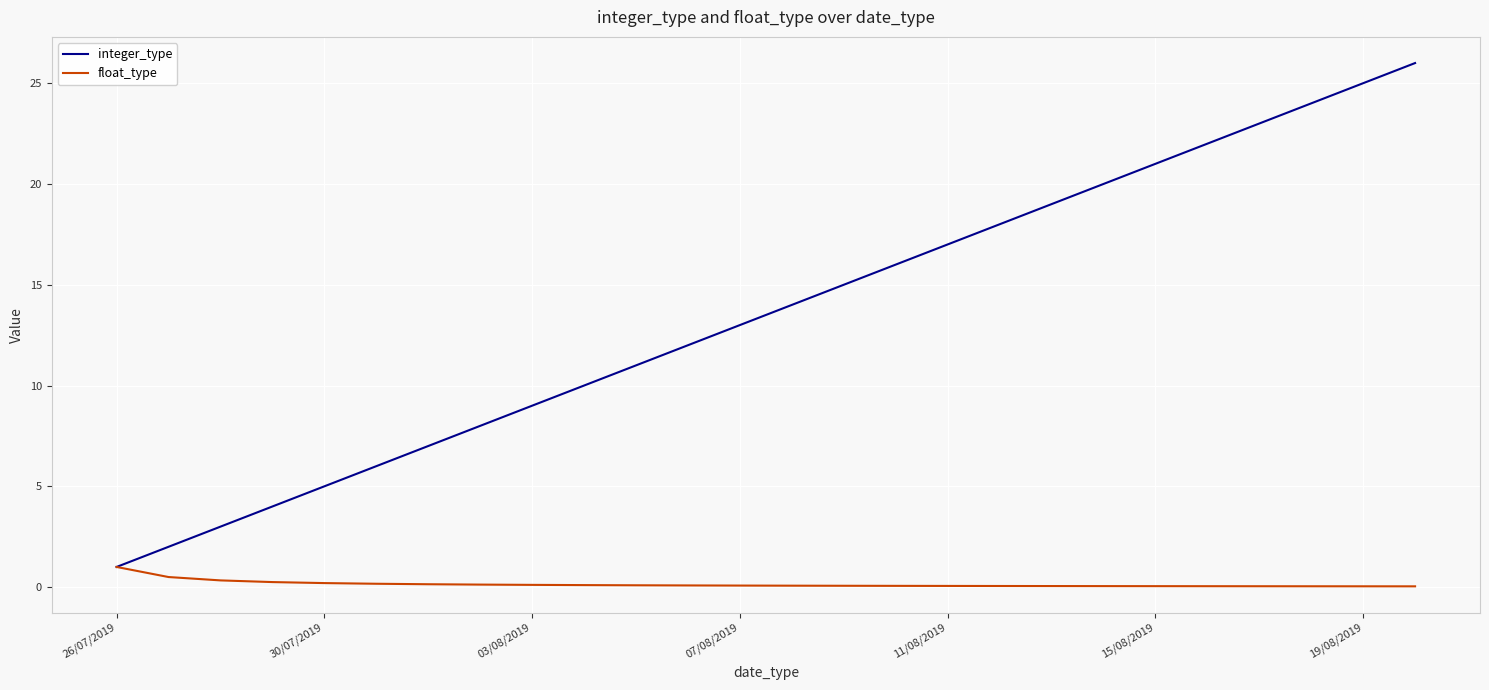

Which series has the widest spread of values?

integer_type